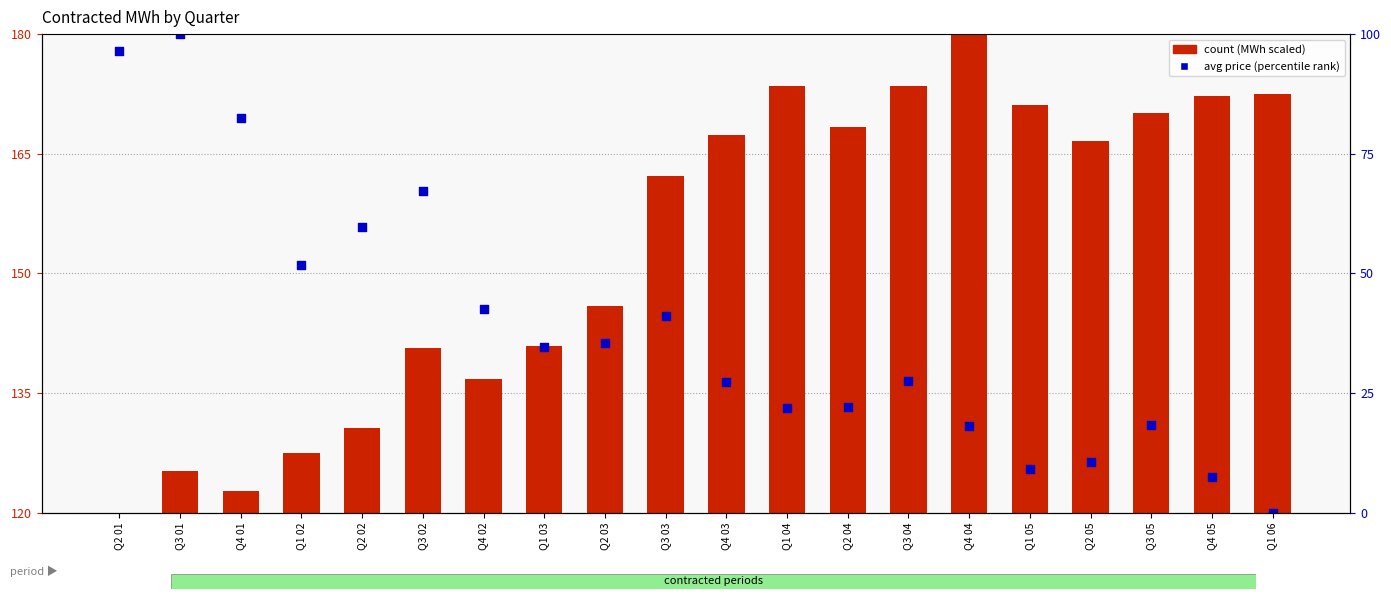

Which series reaches the maximum Y coordinate?

avg price (percentile rank)